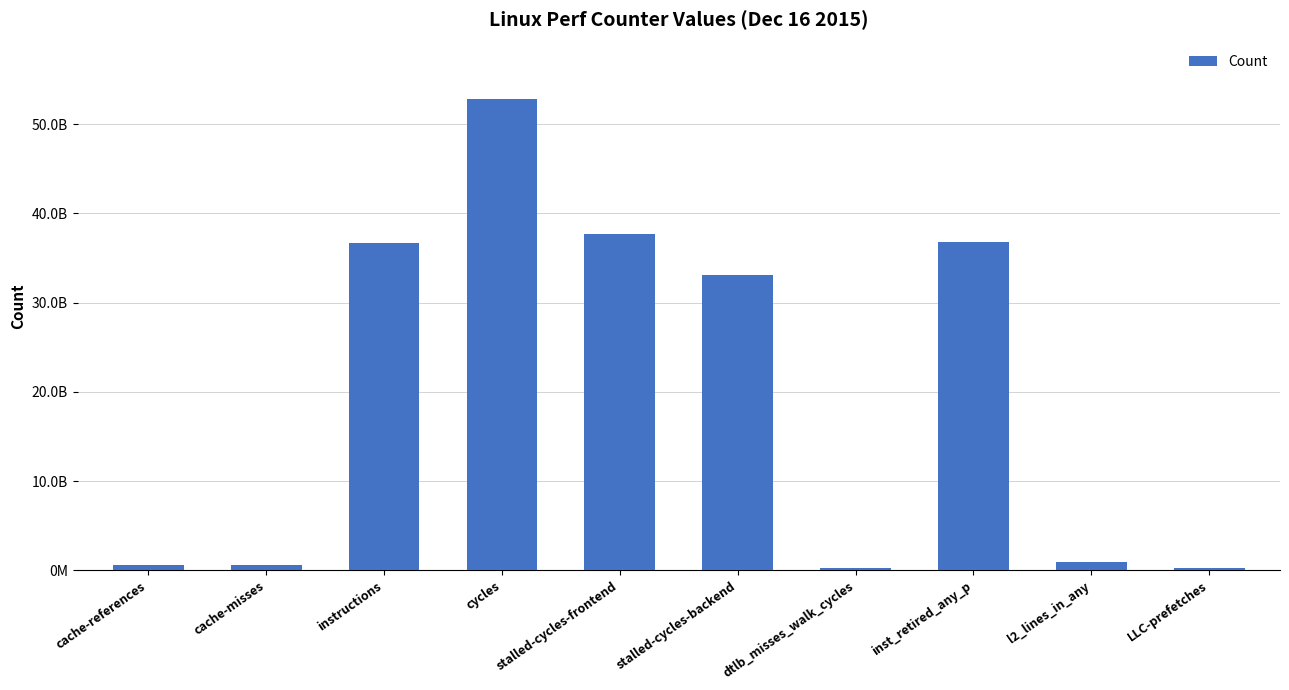

Are the bars horizontal?

No